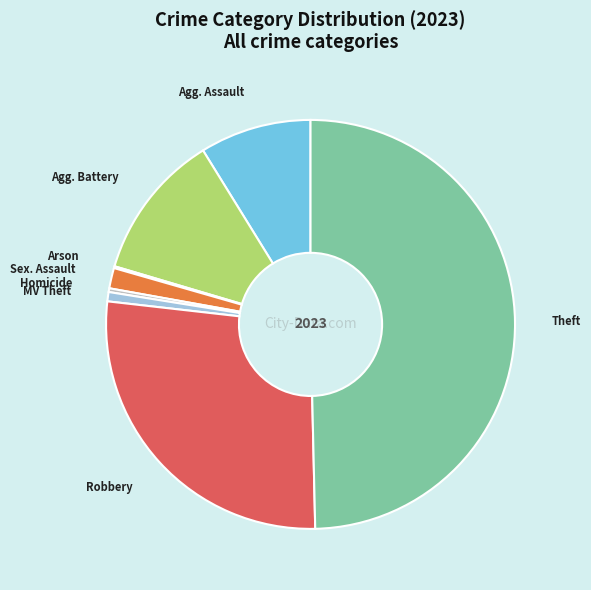

To the nearest percent, what is the difference between the largest and smallest slice percentages?

49%